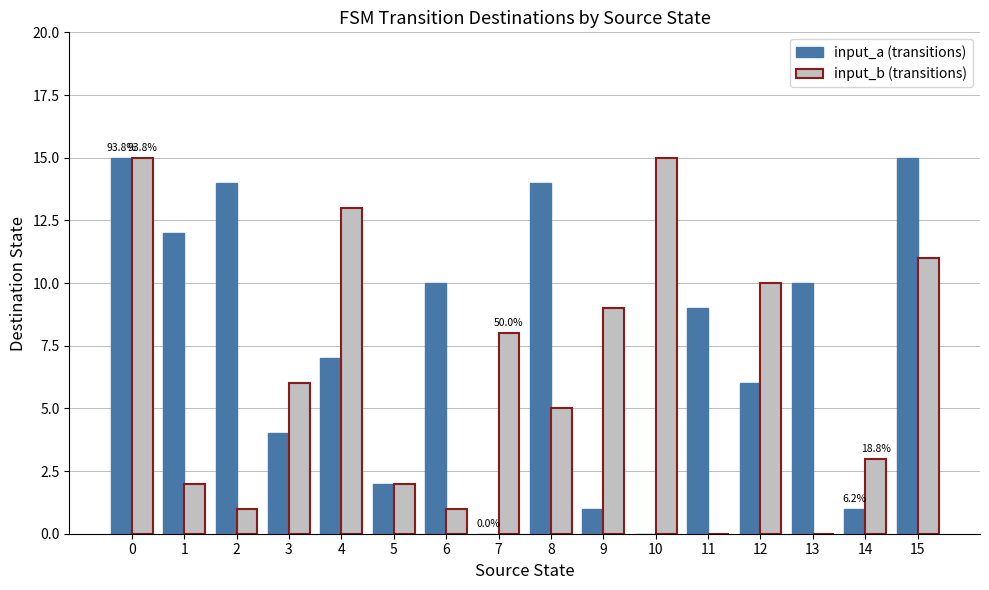

Reading left to right, extract all data points from this chart.

input_a (transitions): 0=15	1=12	2=14	3=4	4=7	5=2	6=10	7=0	8=14	9=1	10=0	11=9	12=6	13=10	14=1	15=15
input_b (transitions): 0=15	1=2	2=1	3=6	4=13	5=2	6=1	7=8	8=5	9=9	10=15	11=0	12=10	13=0	14=3	15=11